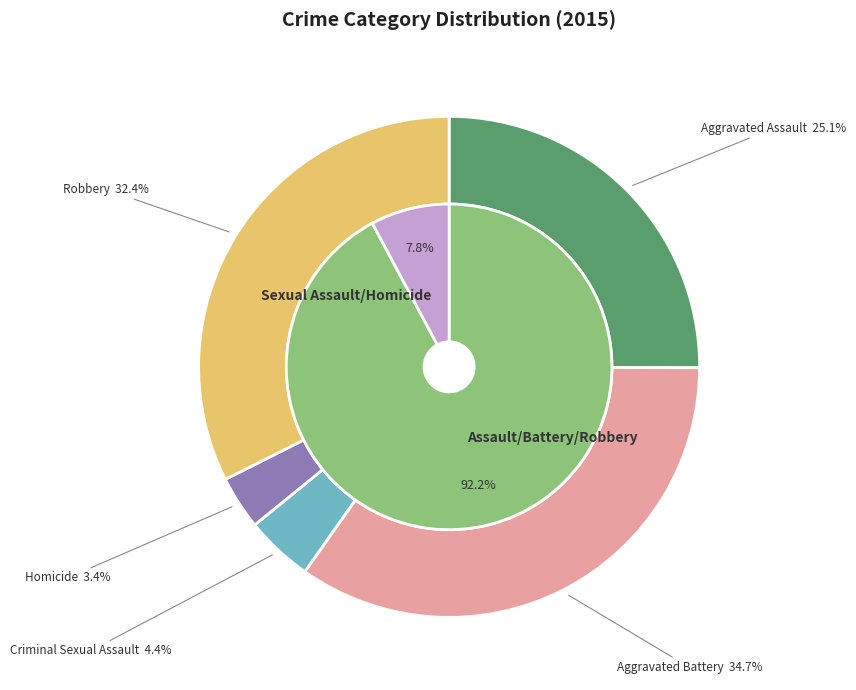

True or false: Robbery accounts for 32% of the total.

True